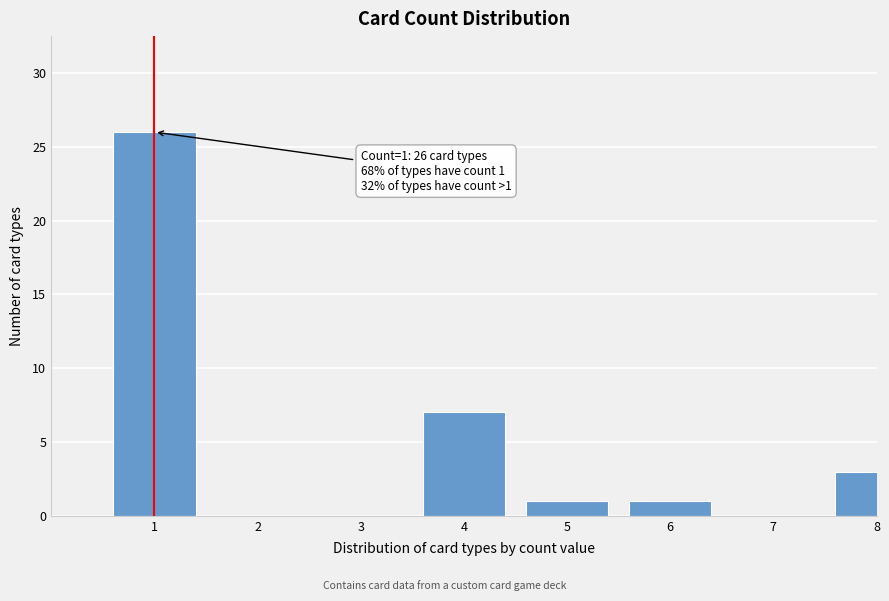

Reading left to right, list all the values displayed in this chart.

1=26	2=0	3=0	4=7	5=1	6=1	7=0	8=3